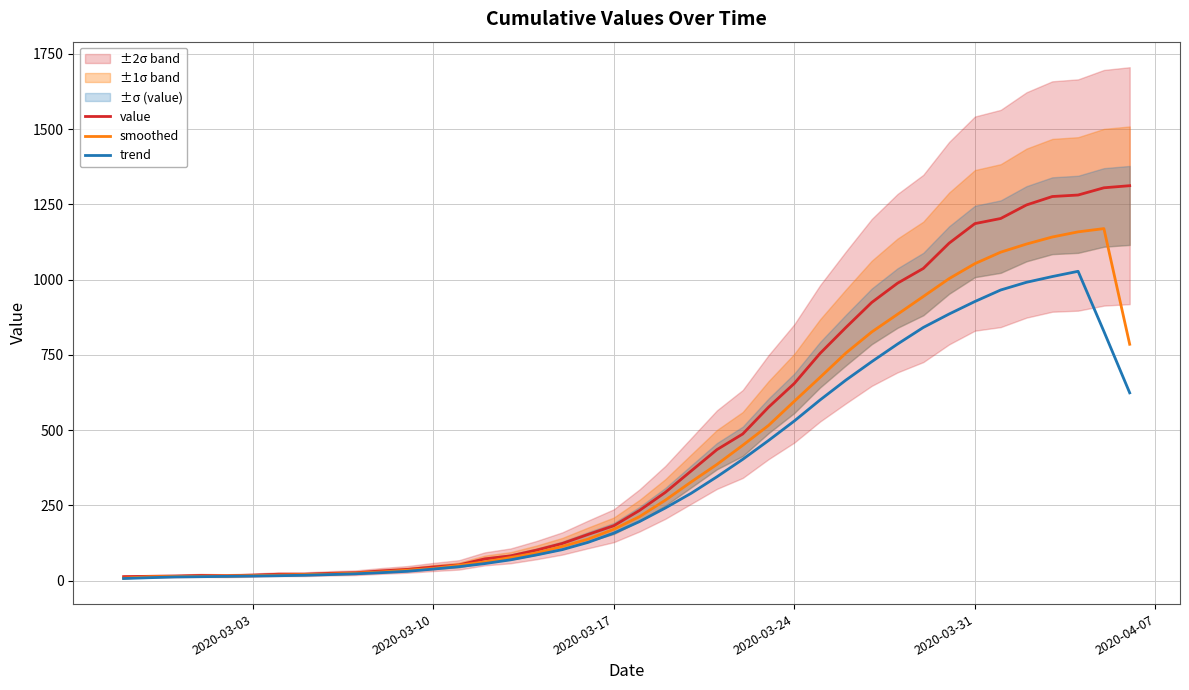

How many interior local valleys does the value series have?

1